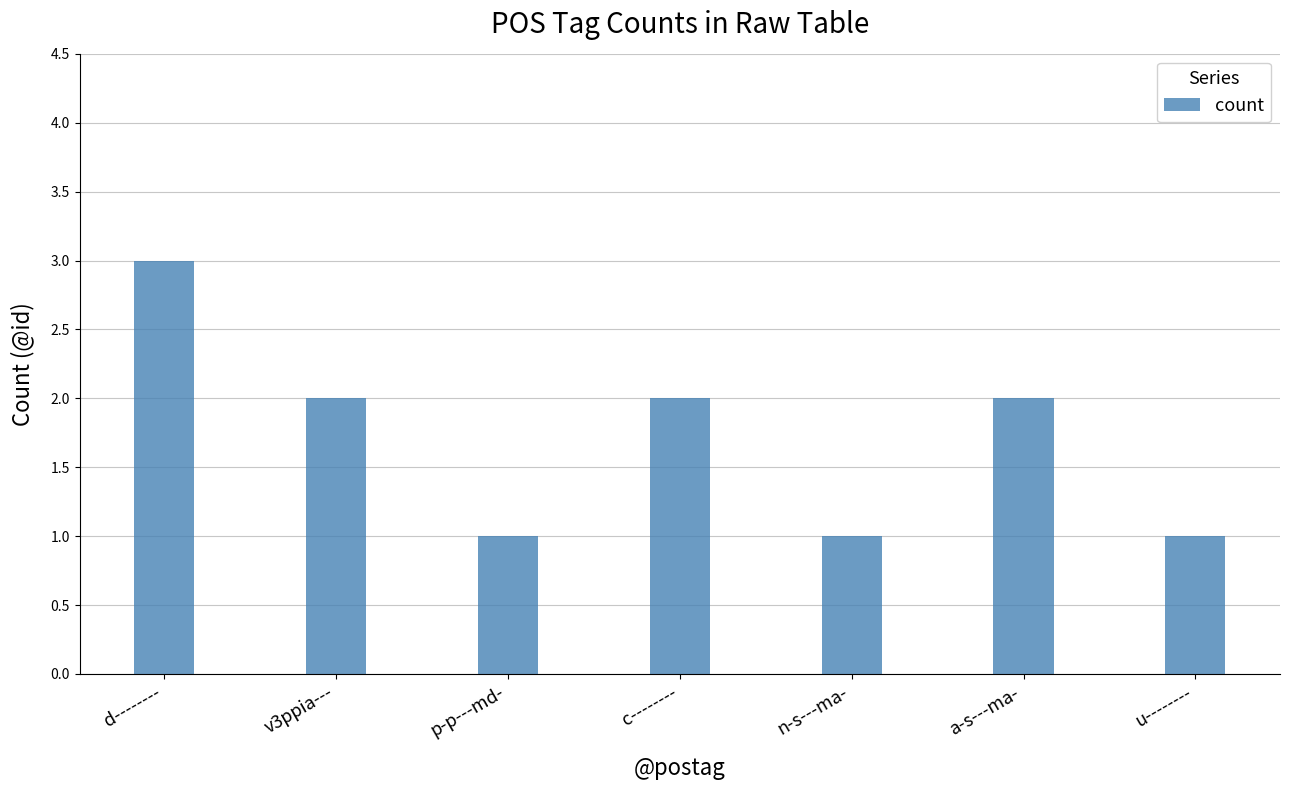

What is the maximum value shown in the chart?

3